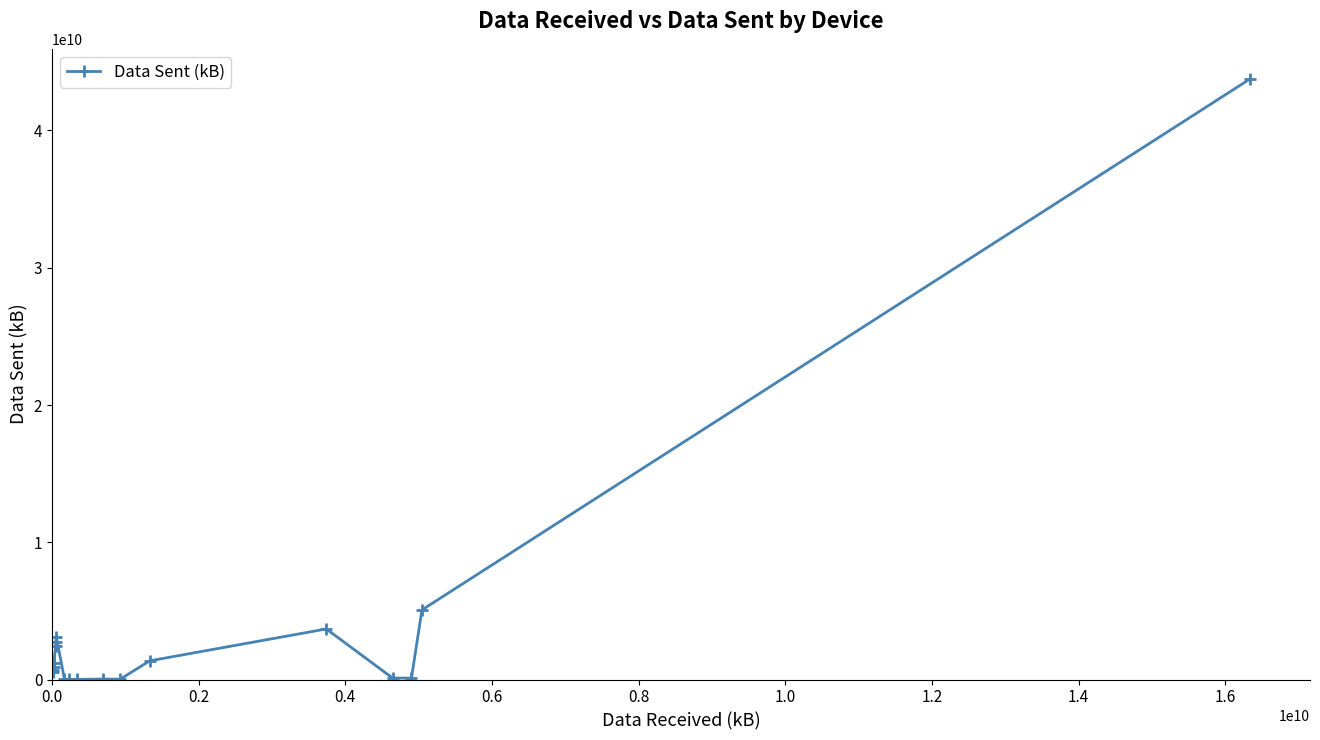

True or false: the data has more than 1 interior local peaks.

True